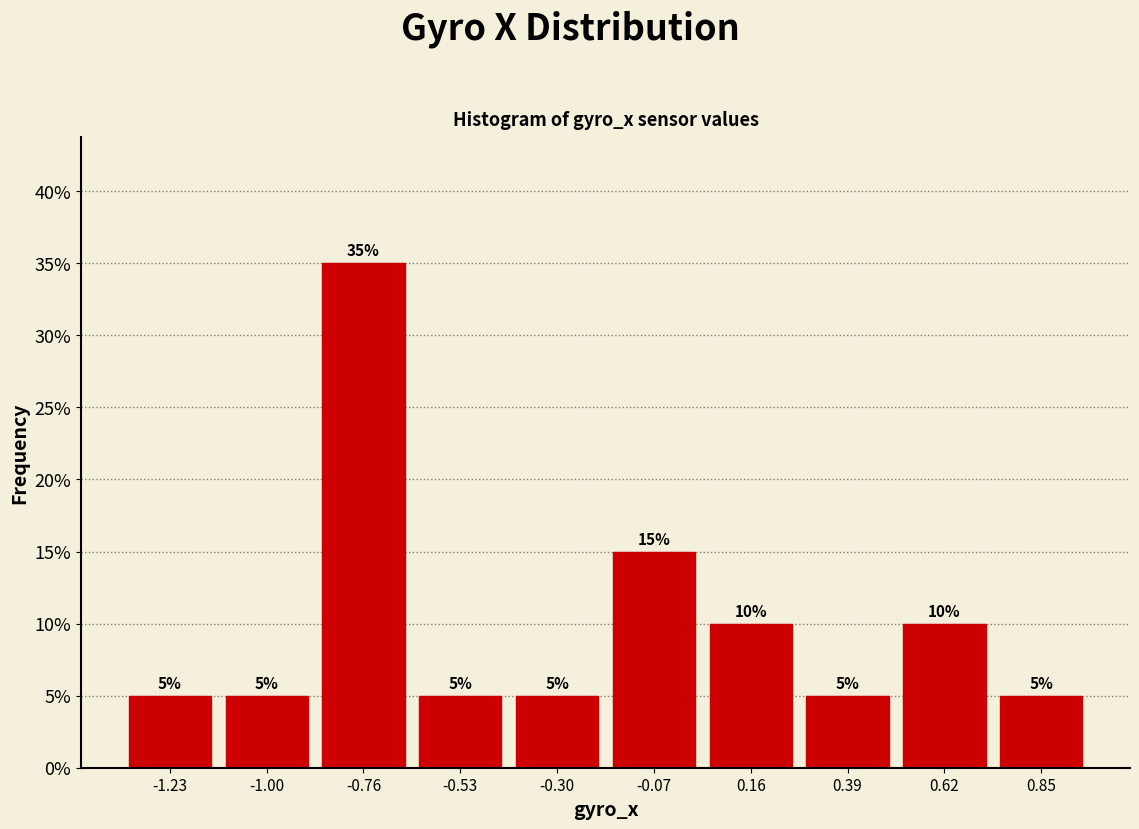

What is the height of the bar covering -0.65 to -0.40 on the x-axis? The bar edges are not printed on the chart, so give them approximately, as read against the axis.

5